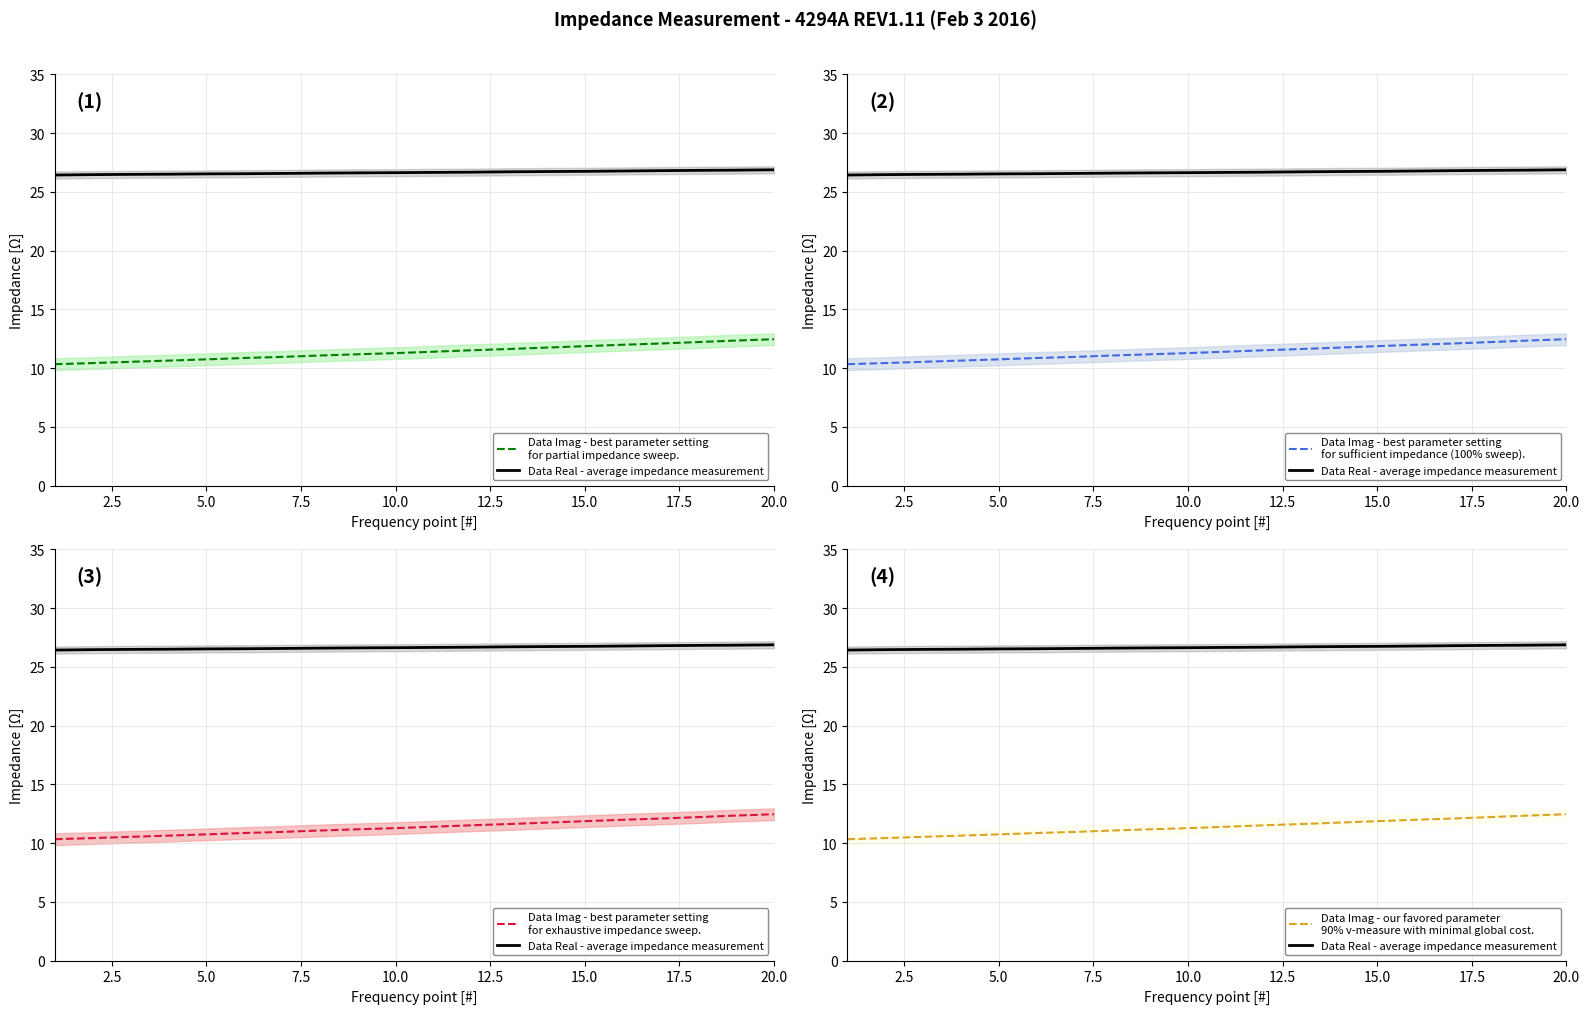

True or false: Data Imag - best parameter setting
for partial impedance sweep. has more than 2 points higher than both neighbors.

False